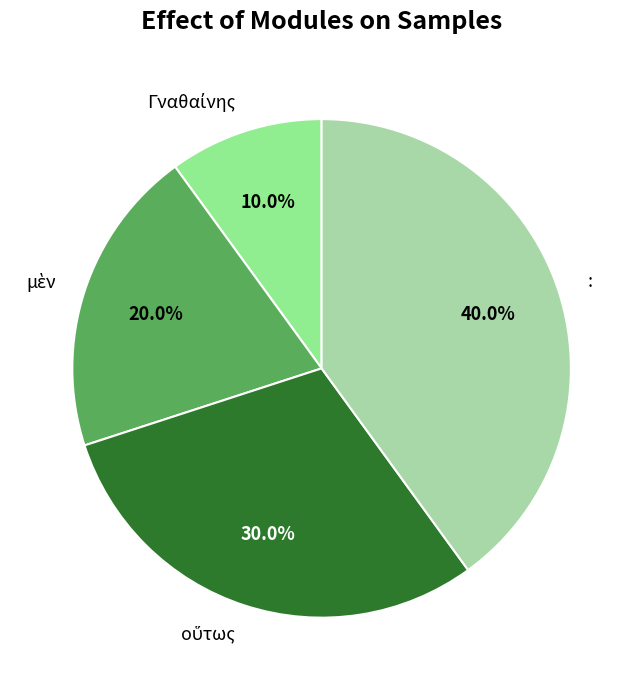

What portion of the pie excludes :?

60.0%